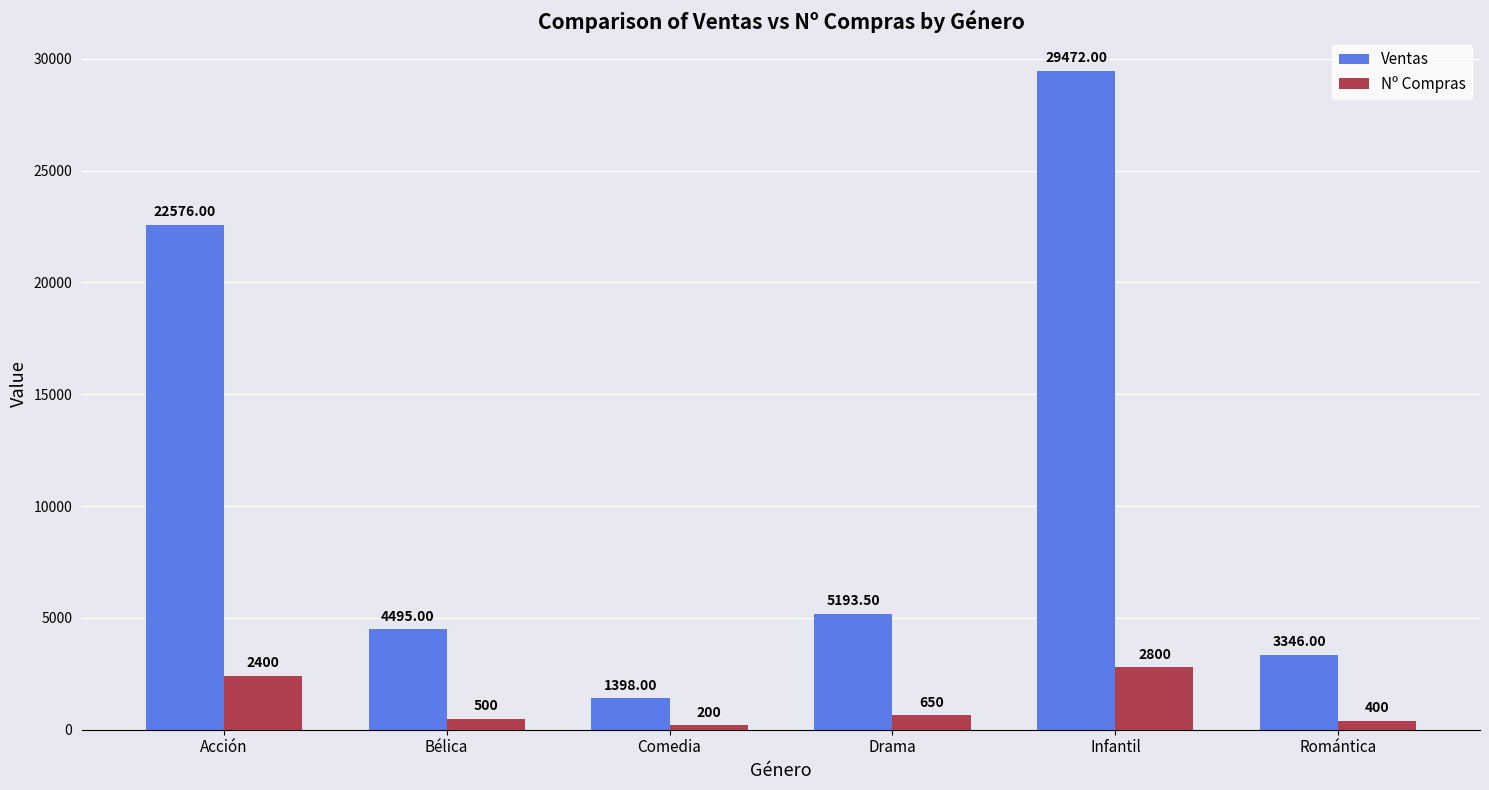

Does the chart contain any negative values?

No